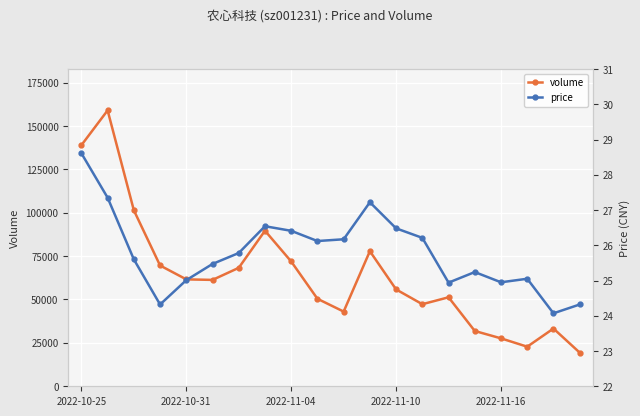

True or false: volume and price cross at least once.

False